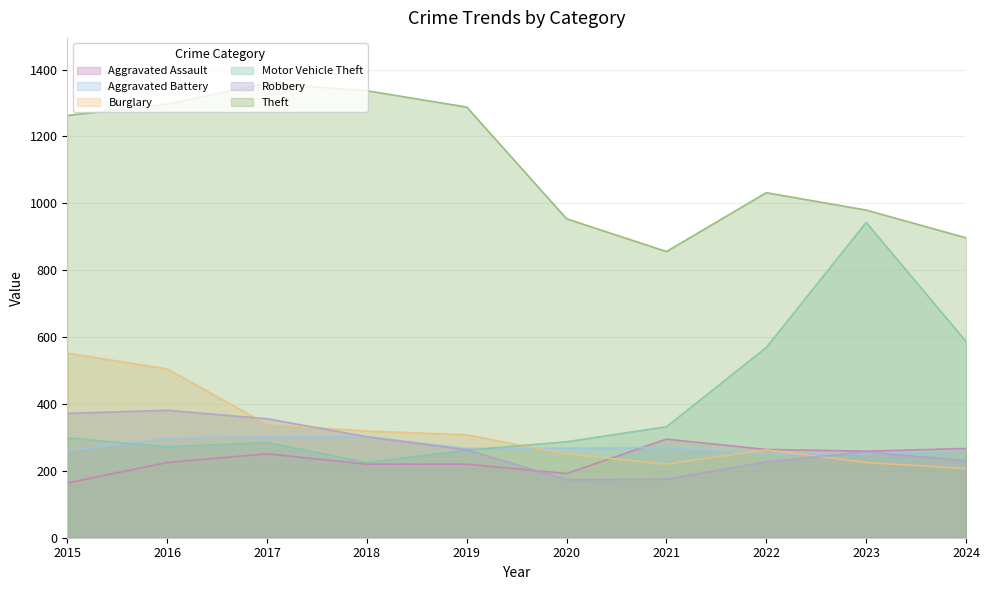

Reading left to right, what are all the values shown in this chart?

Aggravated Assault: 2015=164	2016=225	2017=251	2018=220	2019=220	2020=192	2021=295	2022=264	2023=259	2024=267
Aggravated Battery: 2015=259	2016=298	2017=303	2018=302	2019=267	2020=268	2021=270	2022=249	2023=251	2024=259
Burglary: 2015=552	2016=505	2017=339	2018=319	2019=308	2020=250	2021=220	2022=263	2023=225	2024=207
Motor Vehicle Theft: 2015=299	2016=272	2017=285	2018=225	2019=262	2020=287	2021=332	2022=569	2023=943	2024=587
Robbery: 2015=372	2016=381	2017=356	2018=302	2019=263	2020=174	2021=175	2022=227	2023=257	2024=230
Theft: 2015=1263	2016=1297	2017=1359	2018=1337	2019=1288	2020=954	2021=856	2022=1032	2023=980	2024=897